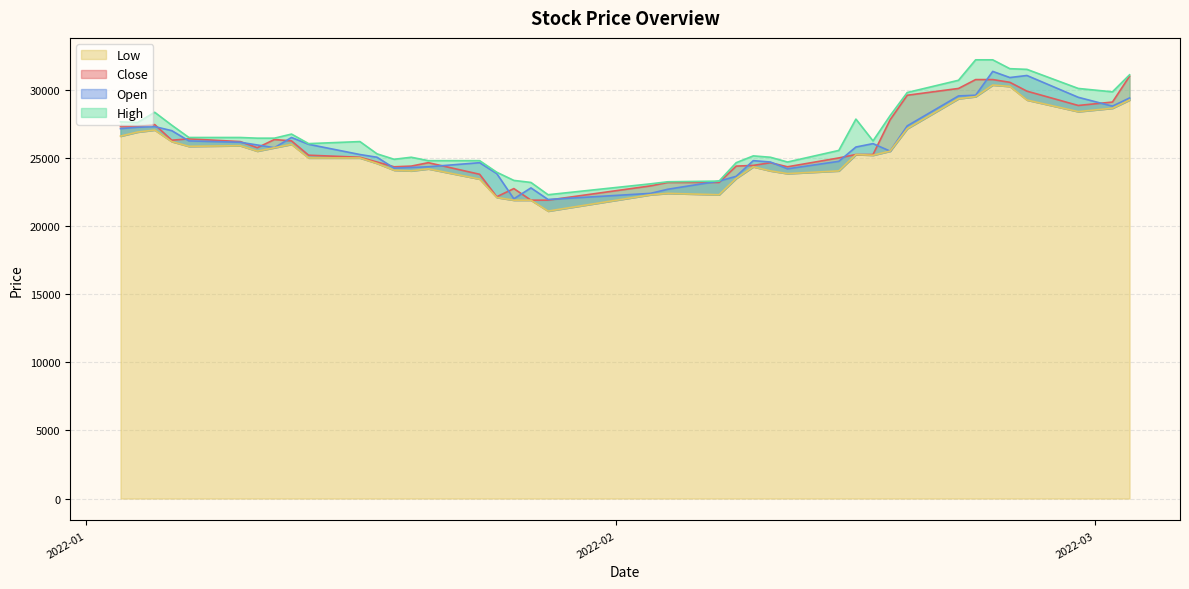

Is the value of Open at 2022-02-03 greater than the value of Close at 2022-01-07?

No